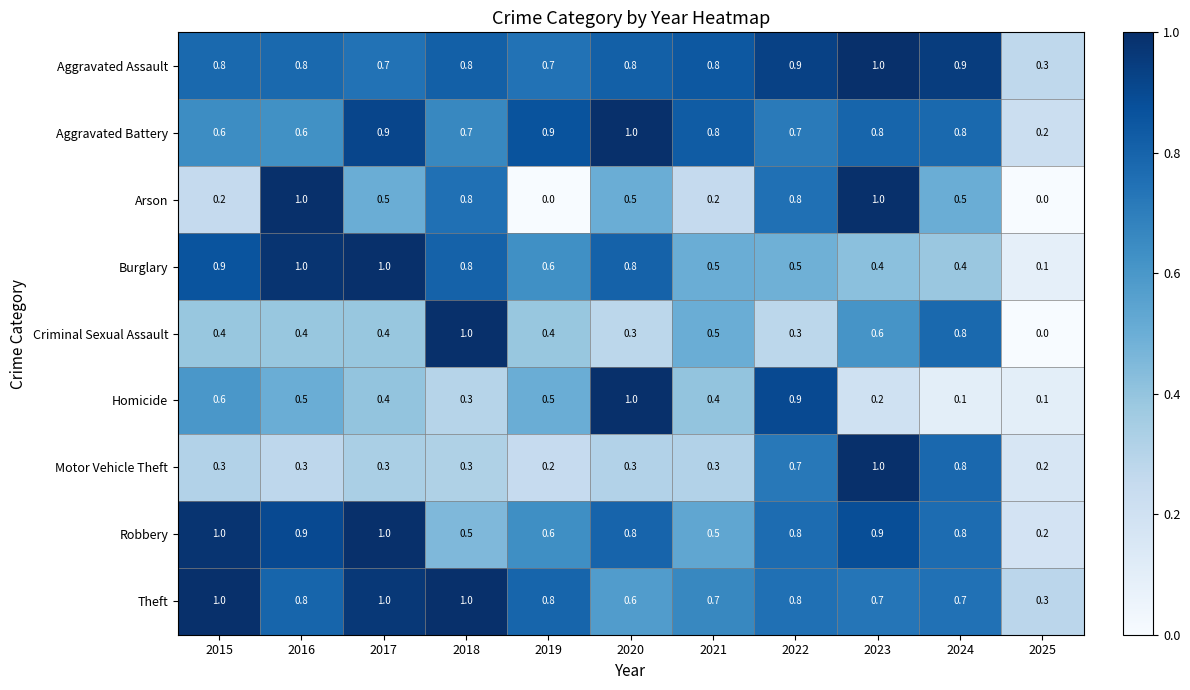

At how many categories does at least one series exceed 0?

11